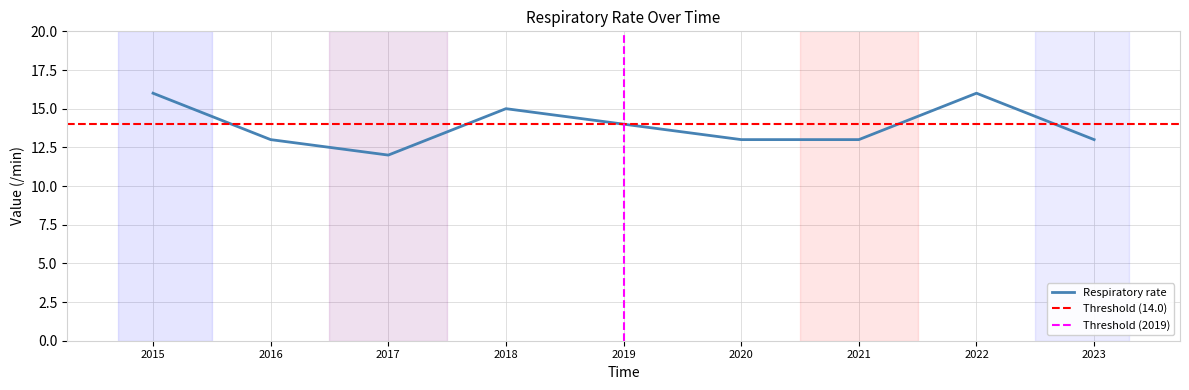

What is the average value?

14